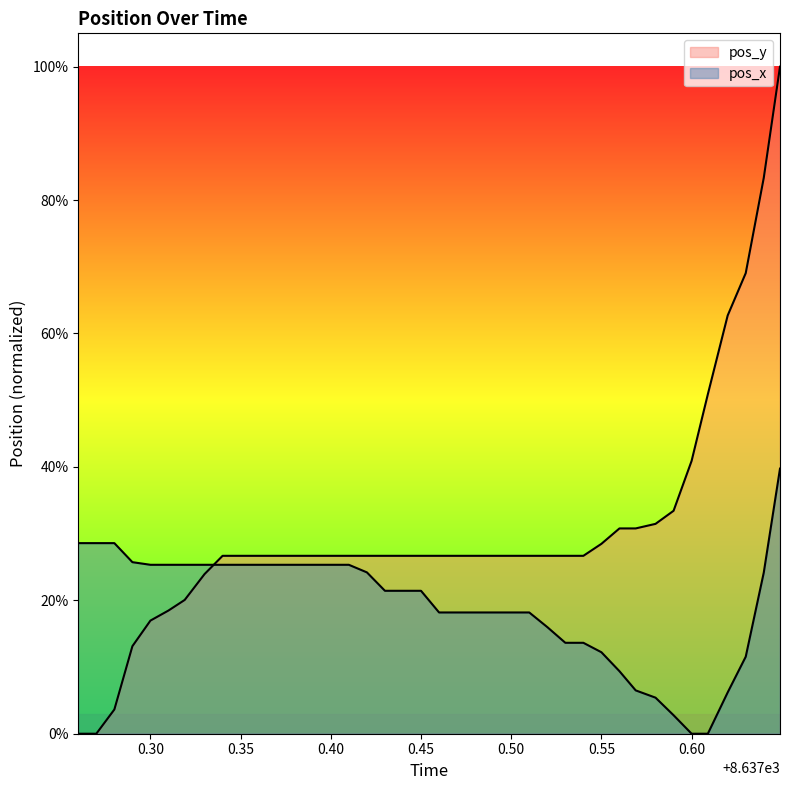

Reading left to right, transcribe all the data shown in this chart.

pos_x: 0.3	0.3	0.3	0.3	0.3	0.3	0.3	0.3	0.3	0.3	0.3	0.3	0.3	0.3	0.3	0.3	0.2	0.2	0.2	0.2	0.2	0.2	0.2	0.2	0.2	0.2	0.2	0.1	0.1	0.1	0.1	0.1	0.1	0.0	0.0	0.0	0.1	0.1	0.2	0.4
pos_y: 0.0	0.0	0.0	0.1	0.2	0.2	0.2	0.2	0.3	0.3	0.3	0.3	0.3	0.3	0.3	0.3	0.3	0.3	0.3	0.3	0.3	0.3	0.3	0.3	0.3	0.3	0.3	0.3	0.3	0.3	0.3	0.3	0.3	0.3	0.4	0.5	0.6	0.7	0.8	1.0